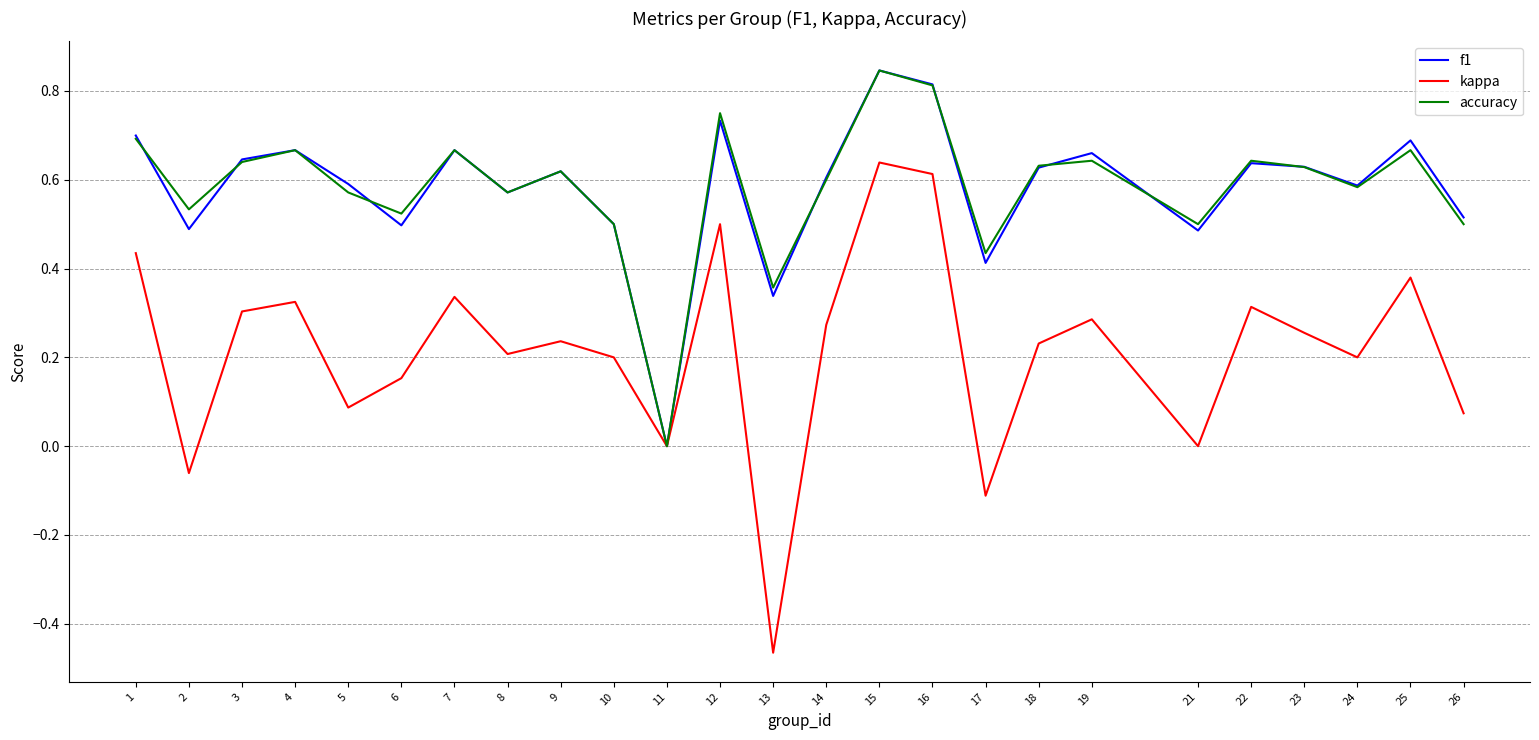

At which category is the sum across all series the highest?

15